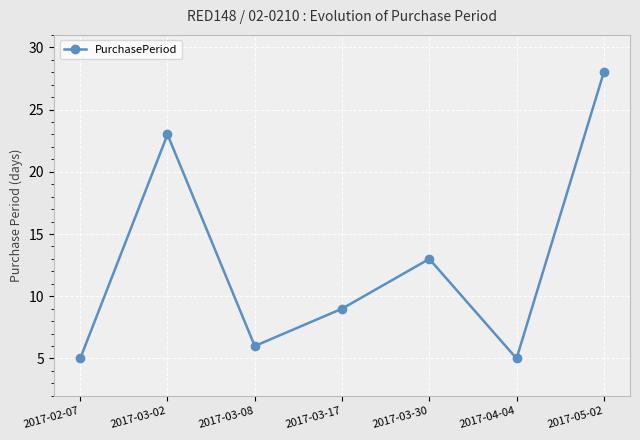

What is the sum of all values?

89